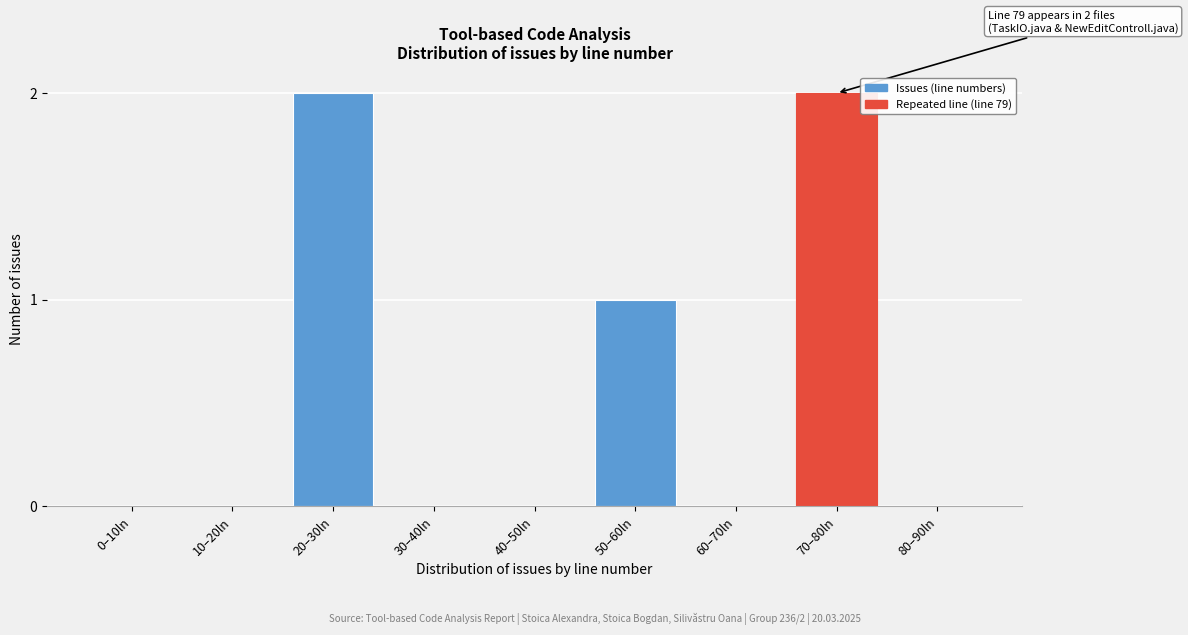

Reading left to right, transcribe all the data shown in this chart.

0–10ln=0	10–20ln=0	20–30ln=2	30–40ln=0	40–50ln=0	50–60ln=1	60–70ln=0	70–80ln=2	80–90ln=0